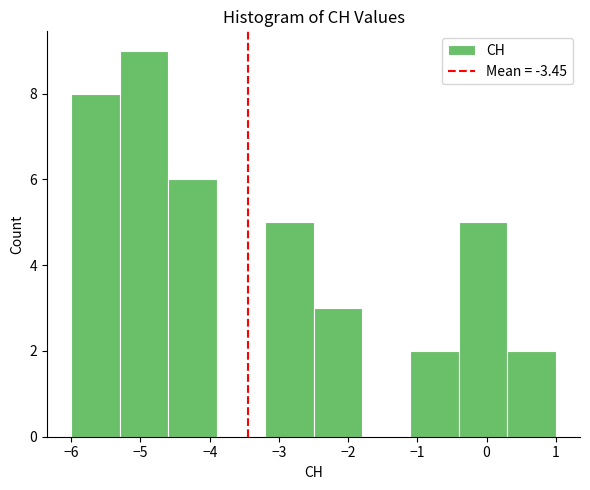

Over which range of the x-axis is the bar tallest?

-5.3 to -4.6